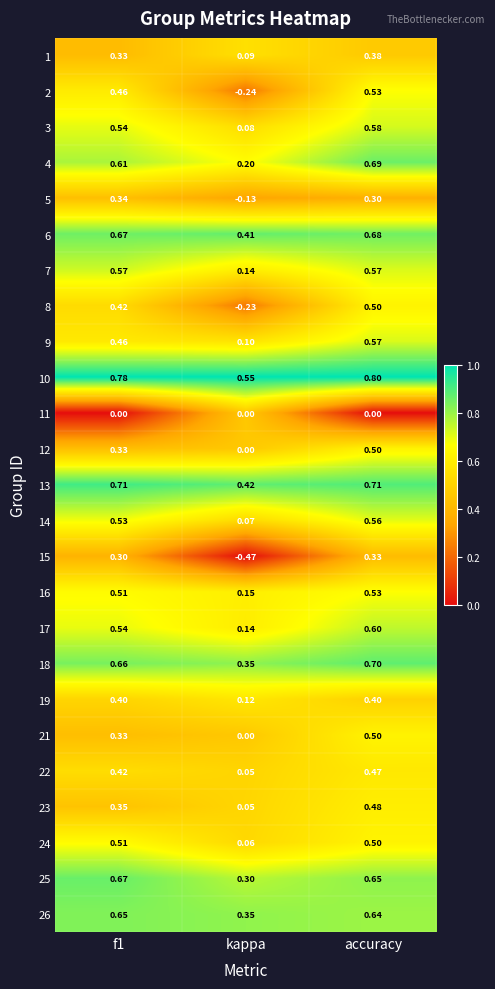

How many distinct data groups are displayed?

25